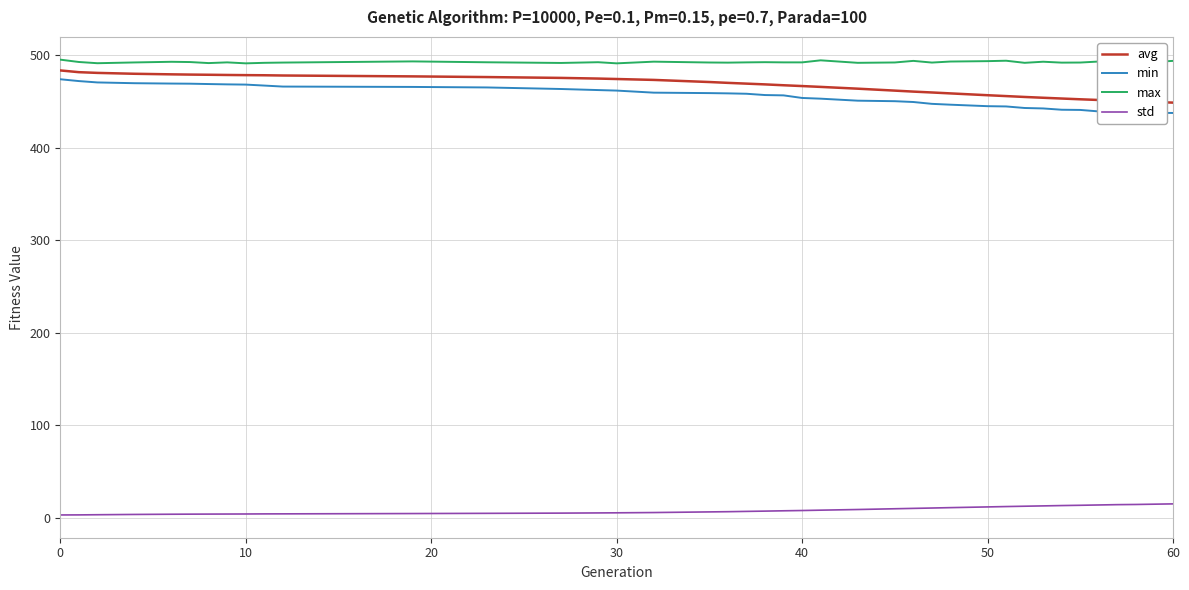

What is the maximum value shown in the chart?

495.3